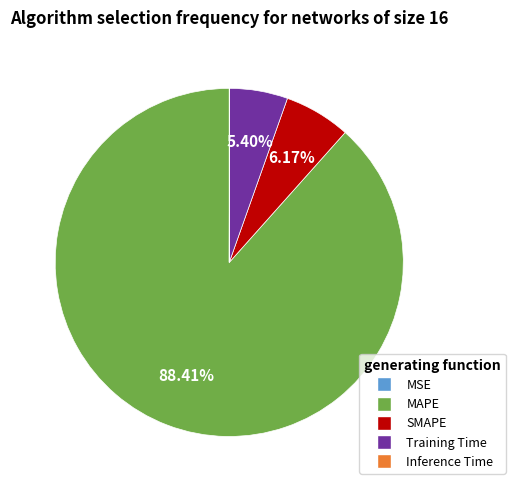

Is it true that MAPE is 80% of the pie?

False